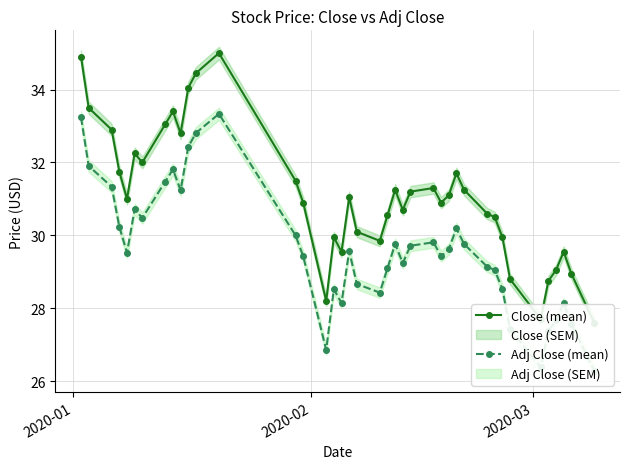

True or false: Close (mean) and Adj Close (mean) intersect in this chart.

False